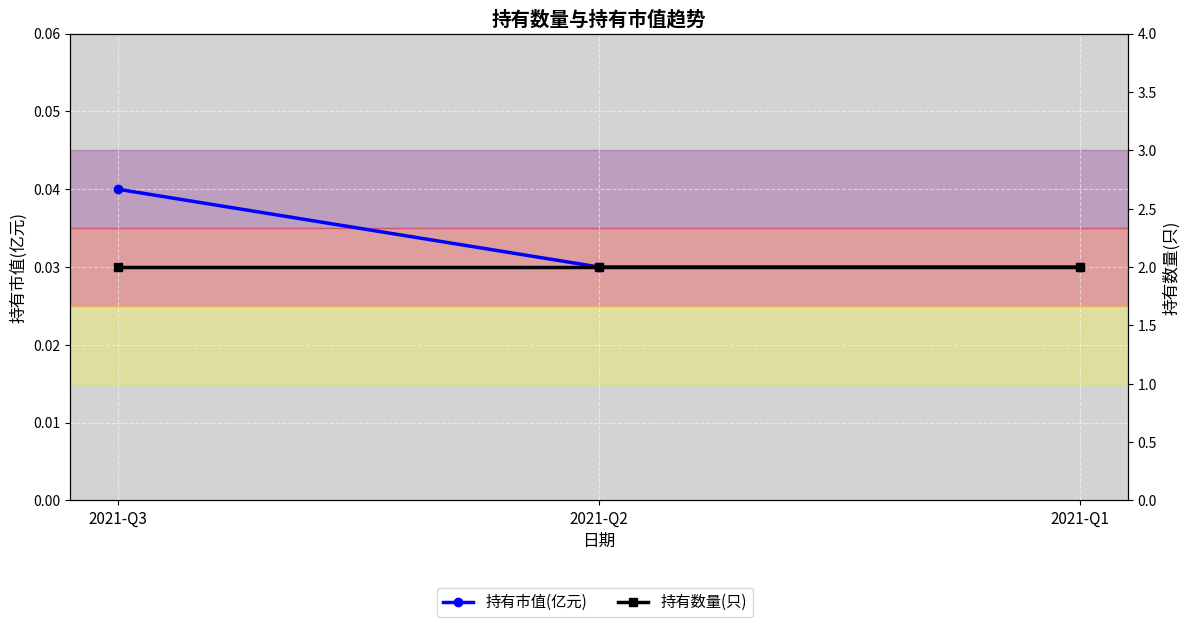

List the series in order of their overall mean, lowest first.

持有市值(亿元), 持有数量(只)